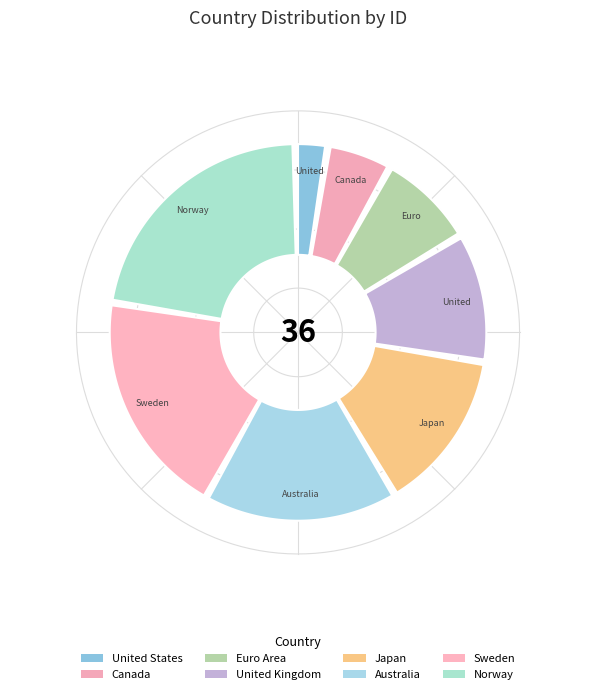

Which category has the smallest portion of the pie?

United States